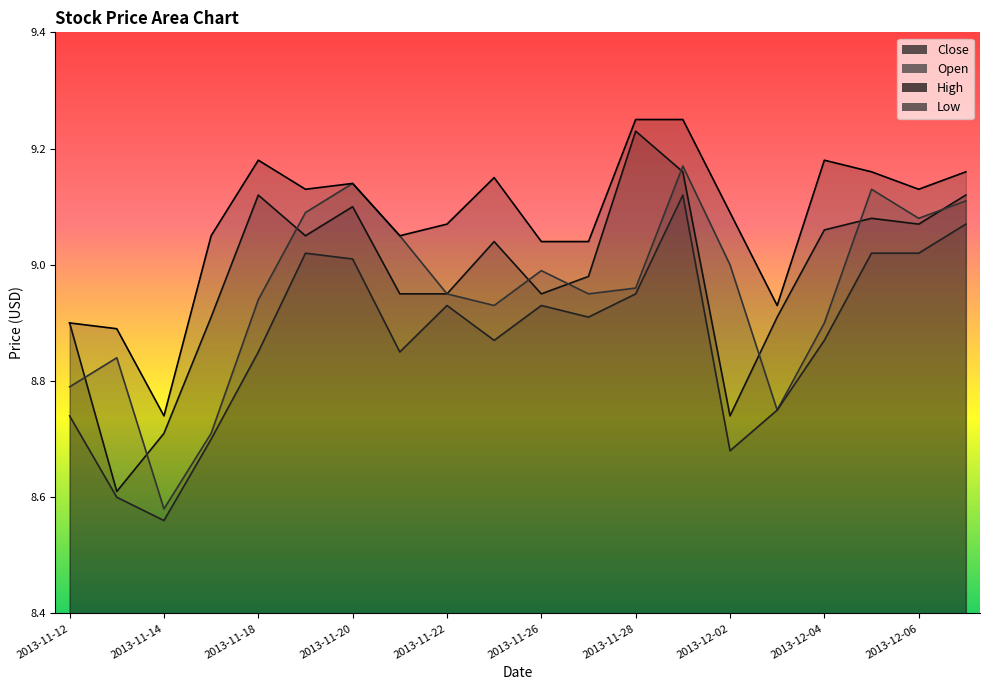

Where is the first local maximum for Low?

2013-11-19